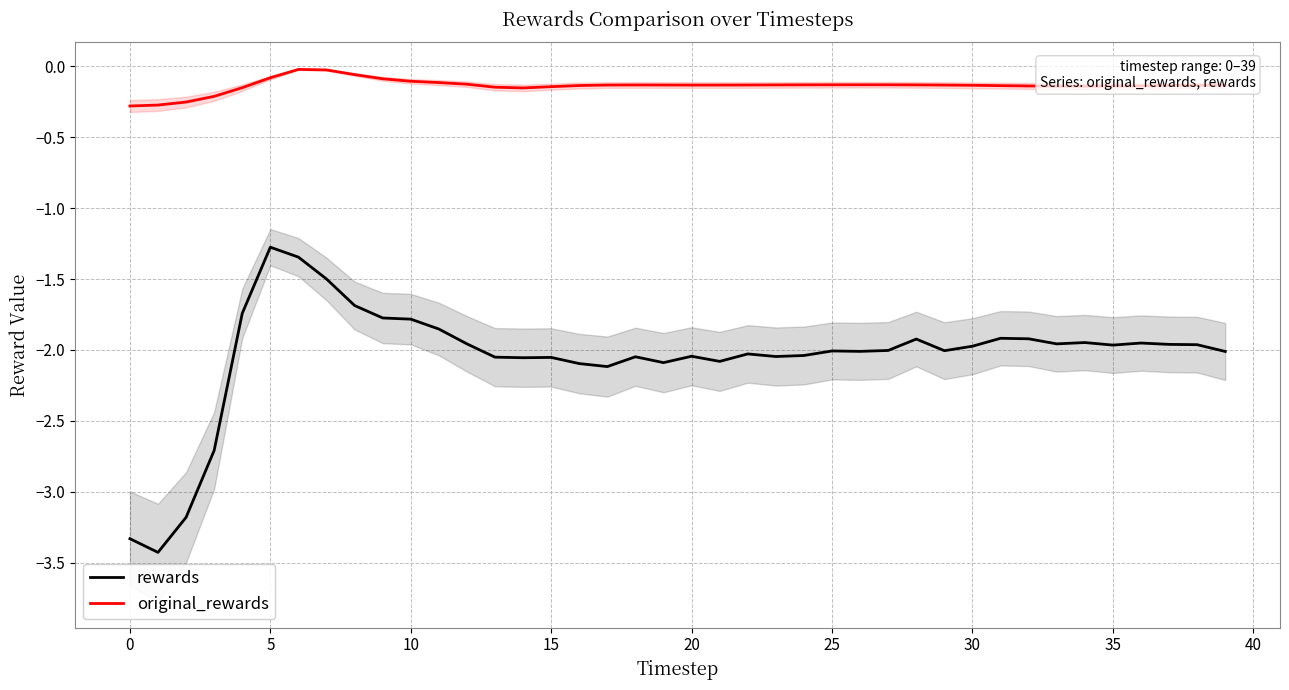

What is the label of the 28th point from the right?

12